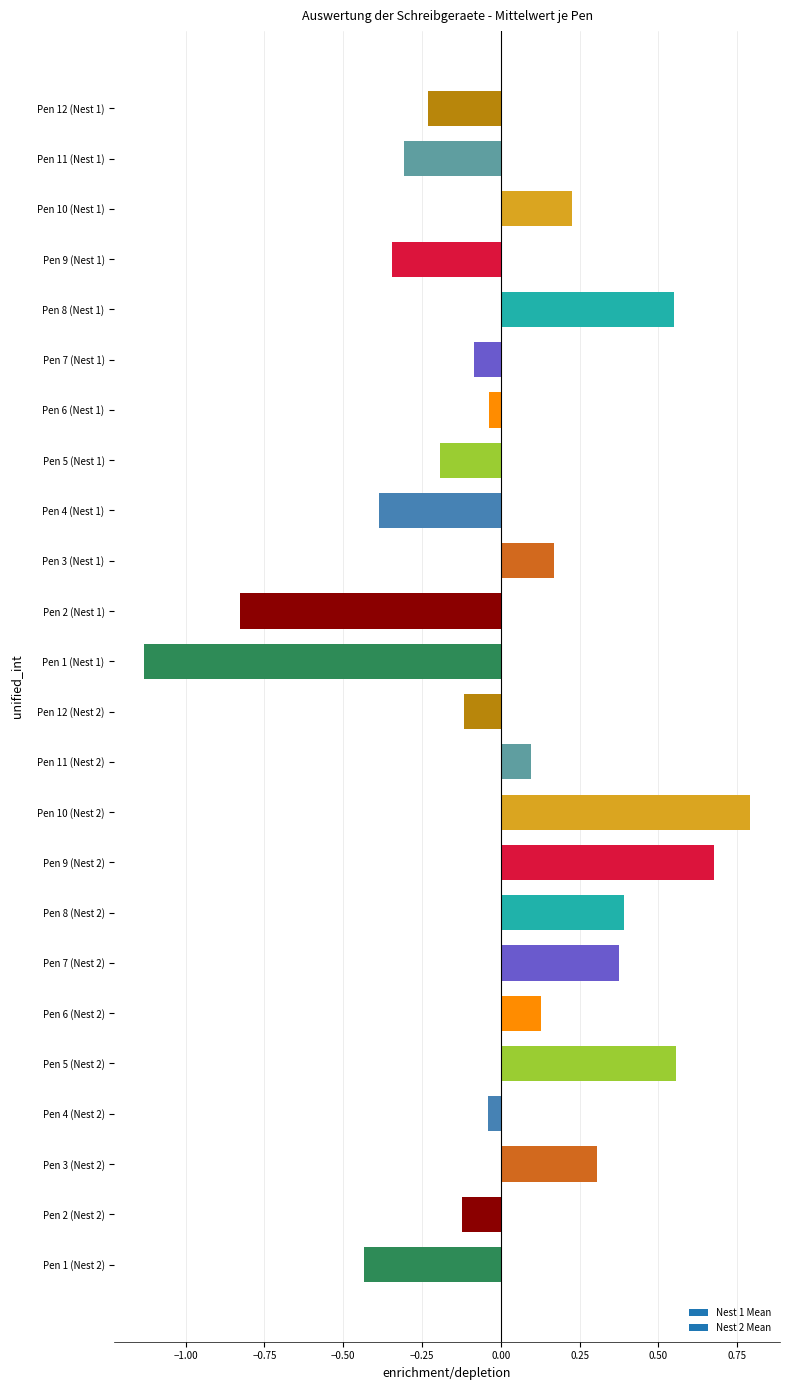

Which label corresponds to the largest value in the chart?

Pen 10 (Nest 2)